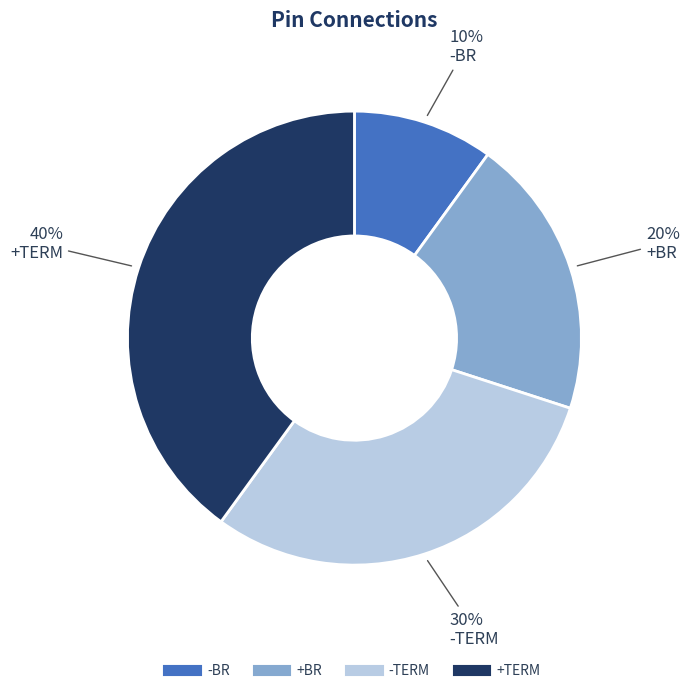

Is -BR the majority of the pie?

No